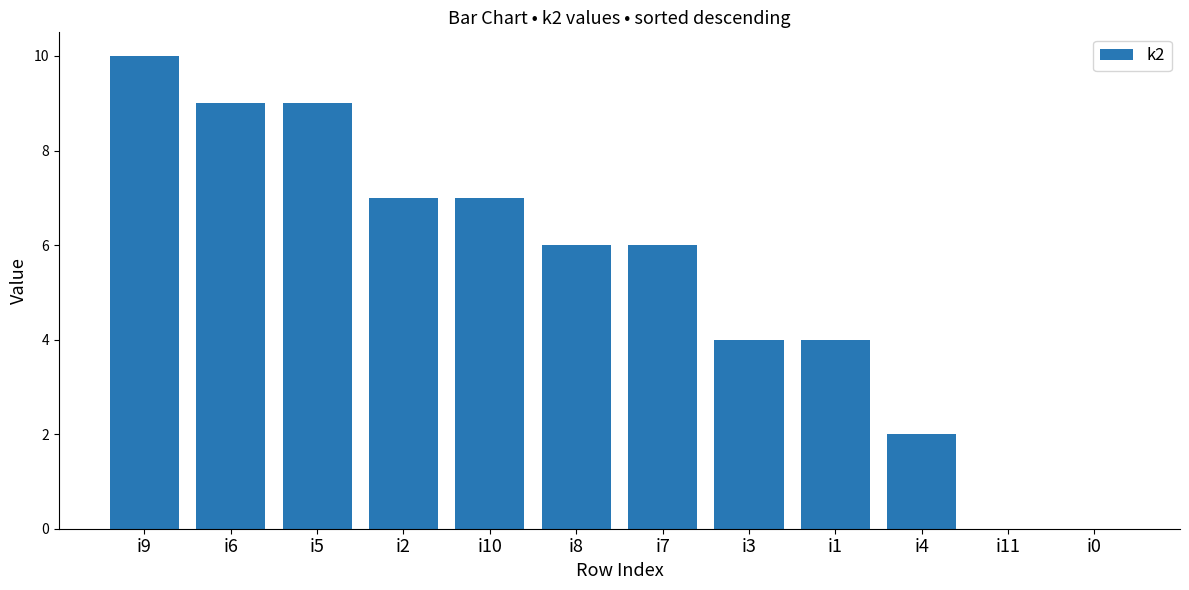

How many values are between 4 and 9?

8